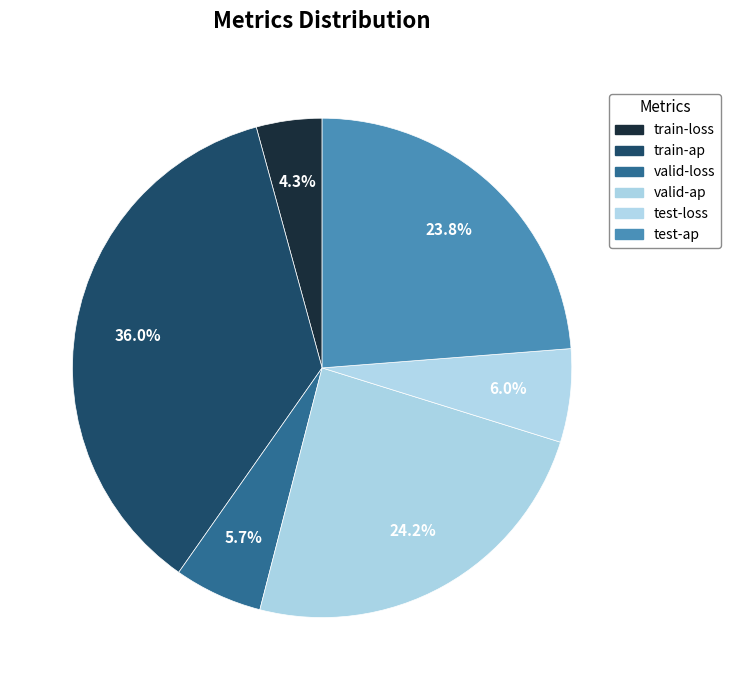

What portion of the pie excludes test-loss?

94.0%